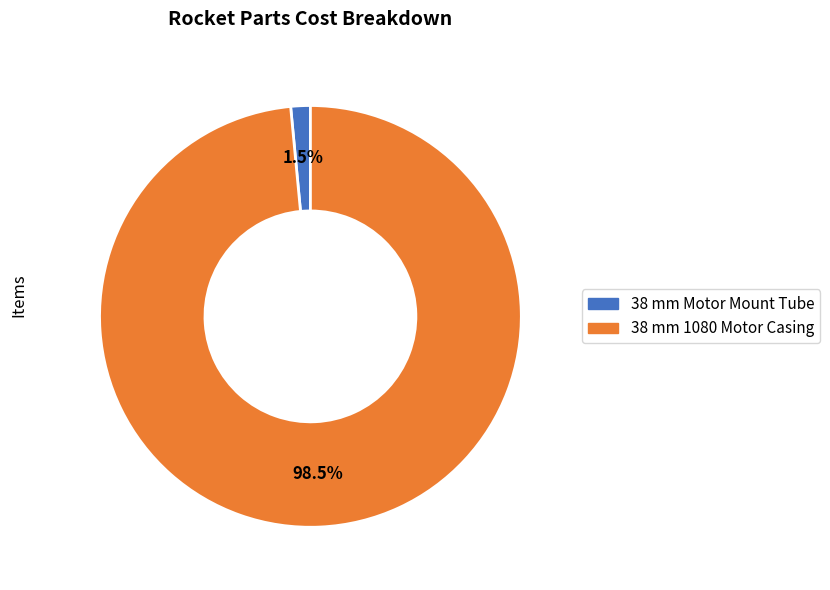

Do 38 mm Motor Mount Tube and 38 mm 1080 Motor Casing together represent more than half of the pie?

Yes